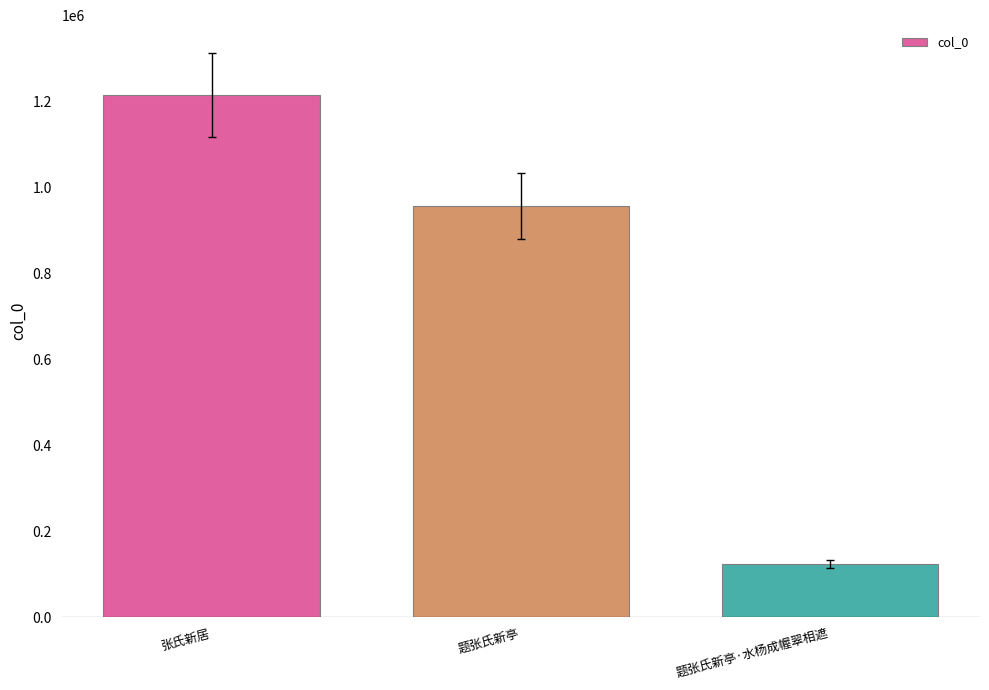

Rank the categories by value from highest to lowest.

张氏新居, 题张氏新亭, 题张氏新亭·水杨成幄翠相遮